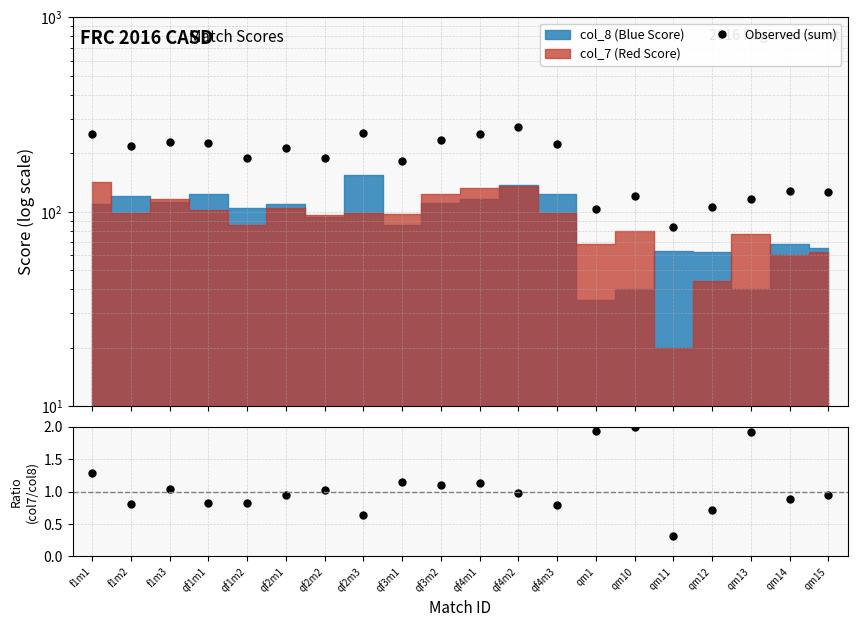

What position from the right is qf2m1?

15